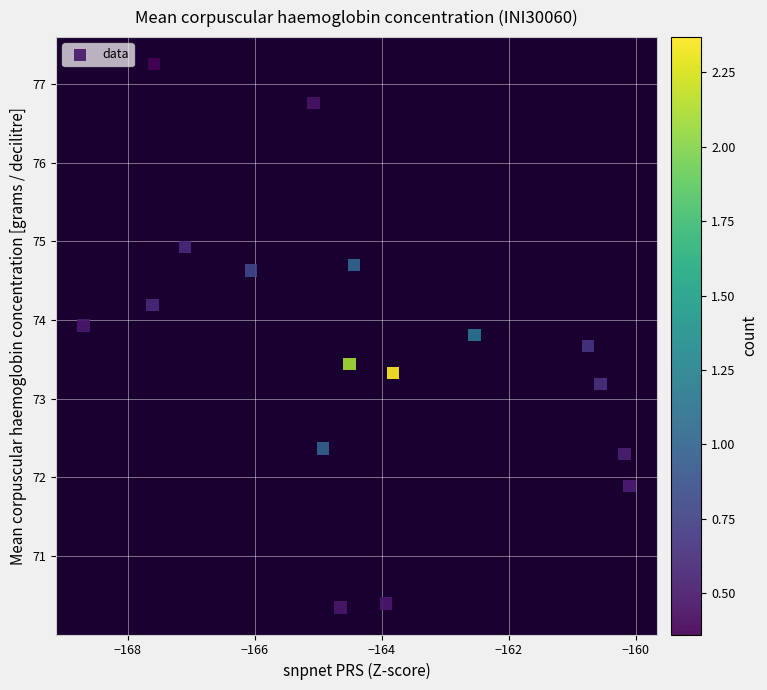

What Y value in the scatter plot is closest to 73?

73.2